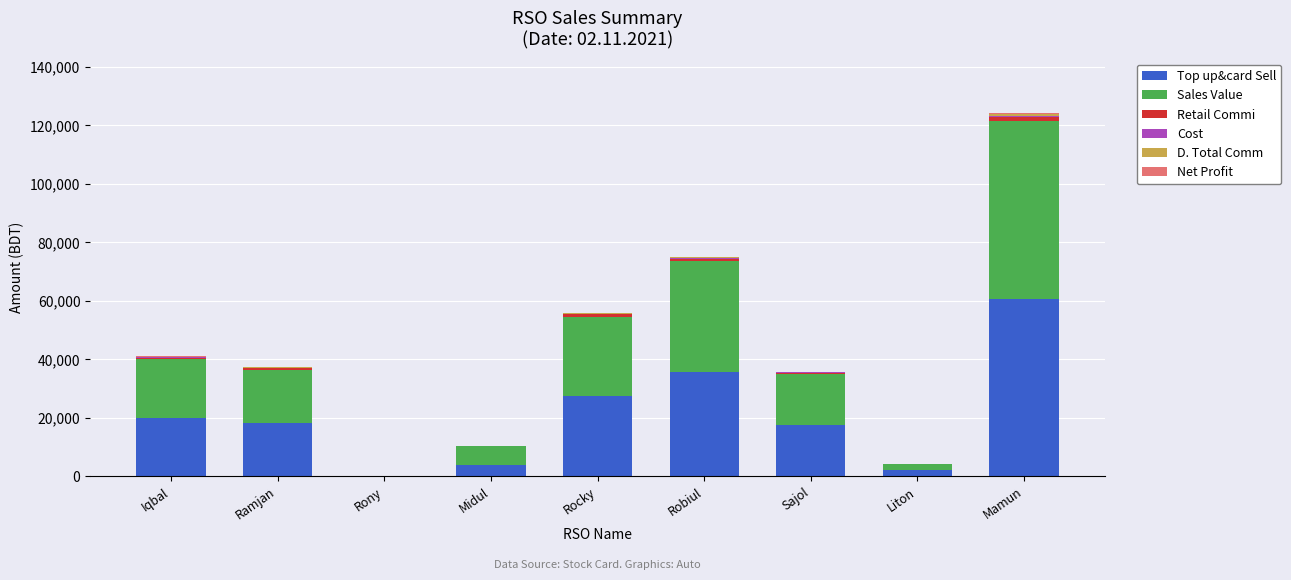

At which category is the sum across all series the highest?

Mamun